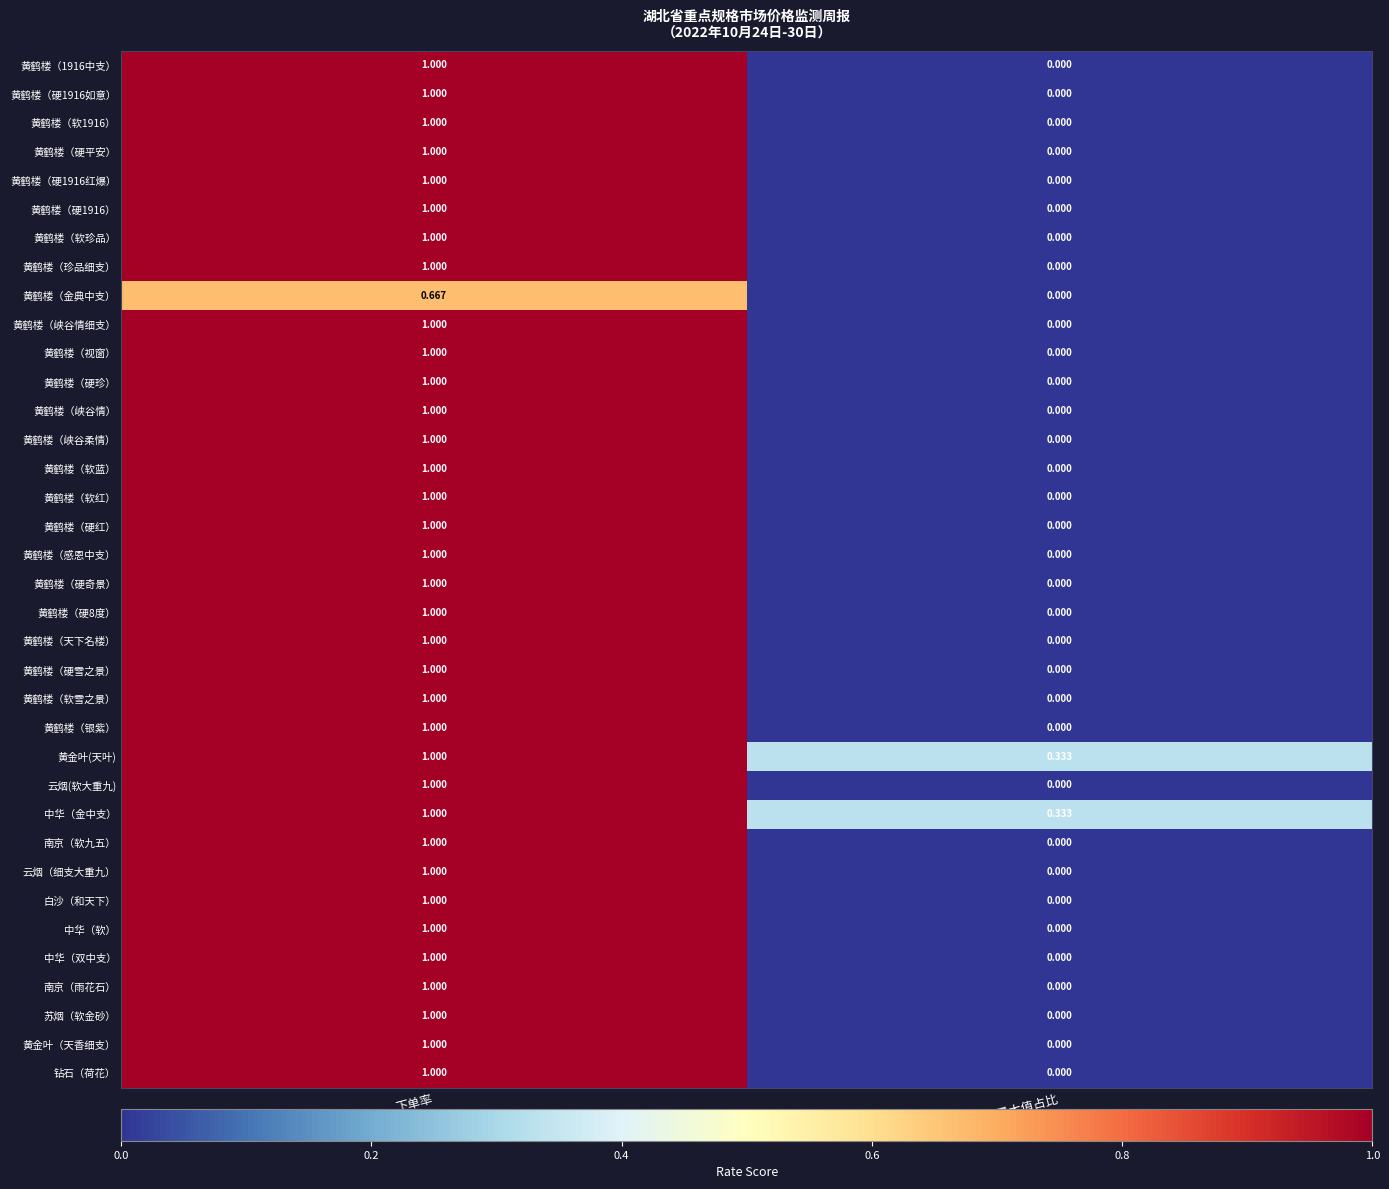

How many values in 黄鹤楼（硬1916） are above zero?

1